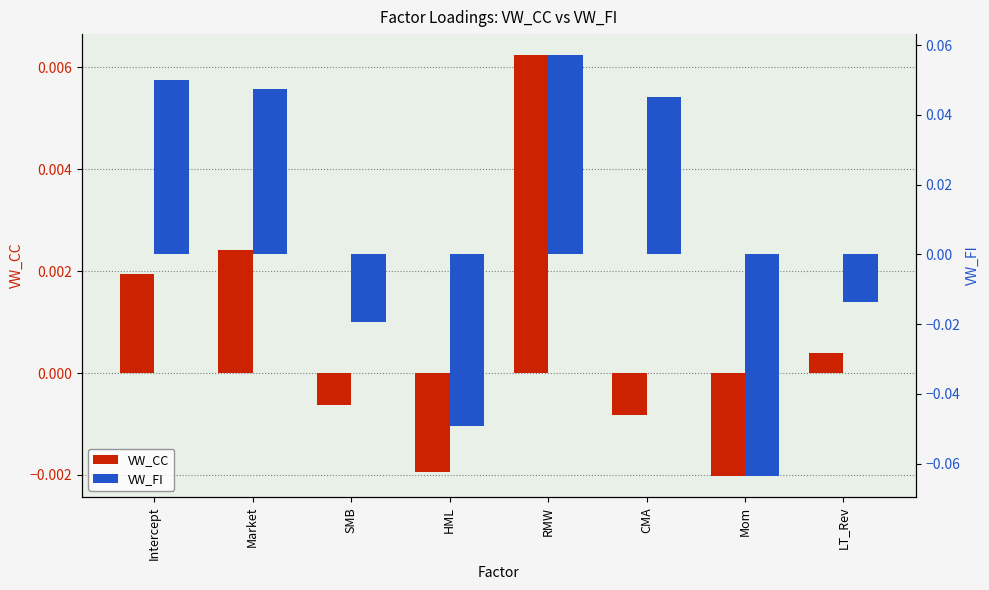

Between SMB and LT_Rev, which is larger?

LT_Rev